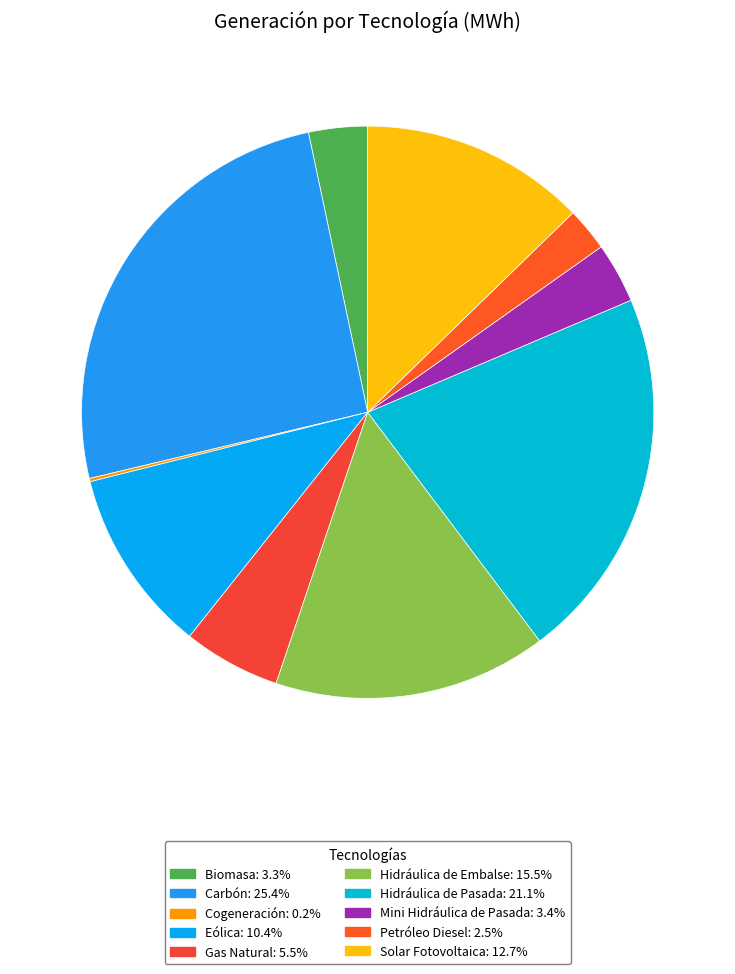

Which slice is the smallest?

Cogeneración